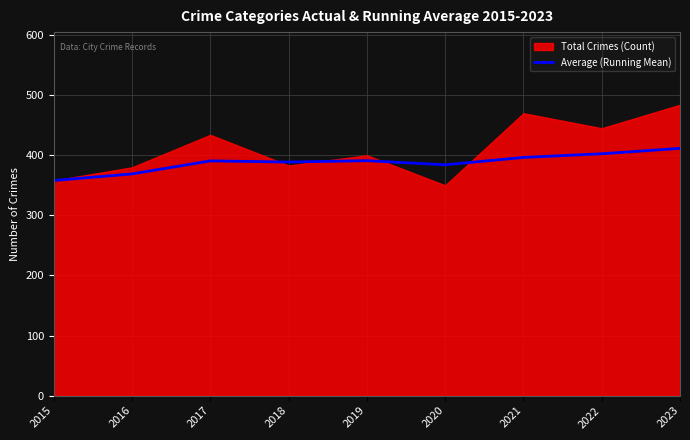

The Average (Running Mean) series shows 358.0 at 2015. True or false?

True